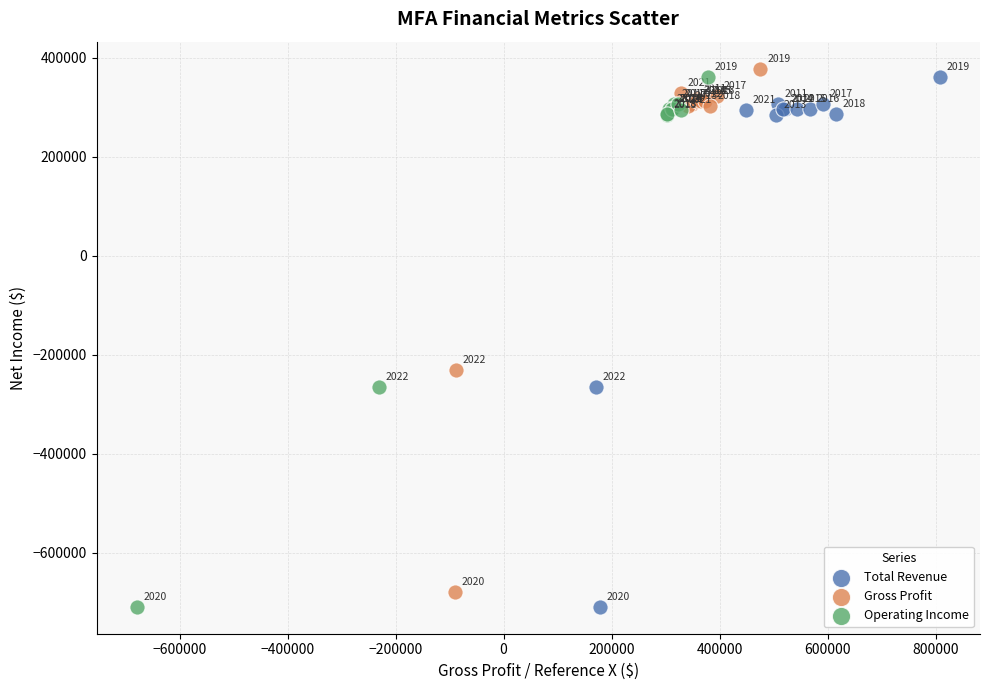

Which series contains the highest Y value?

Gross Profit